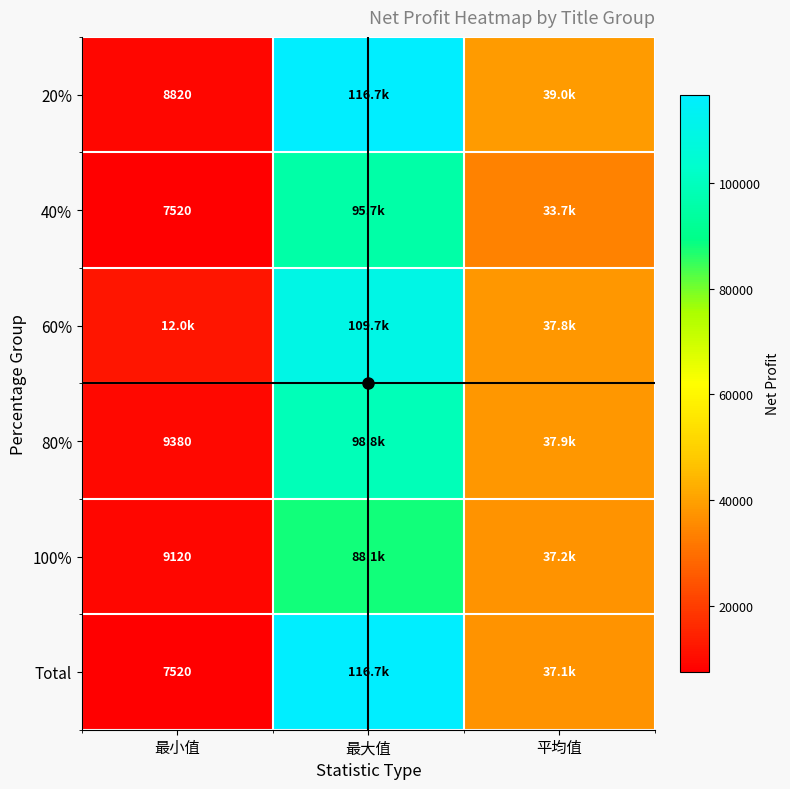

The 100% series shows 12681.9 at 最小值. True or false?

False